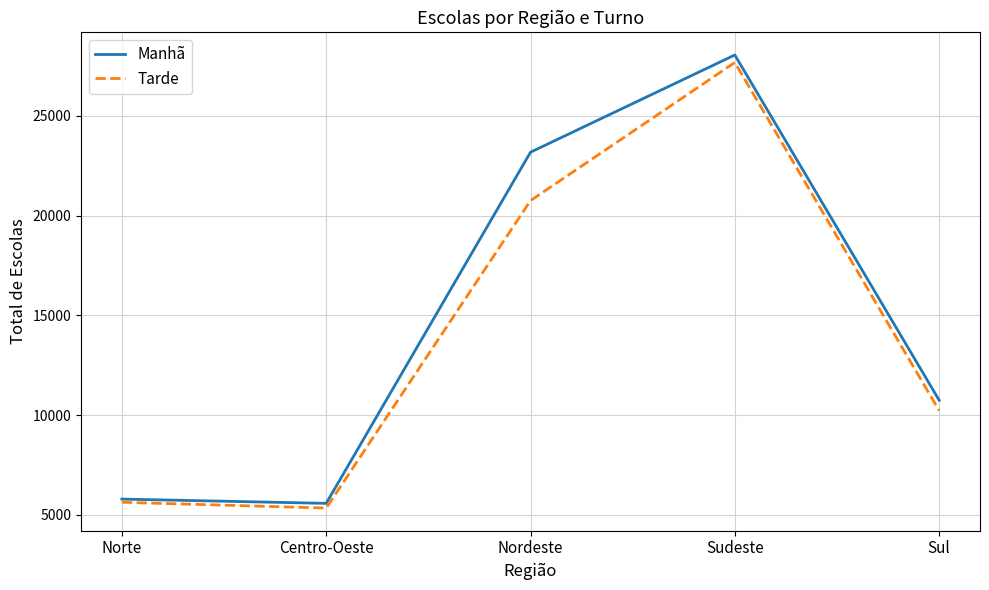

Which category has the highest value across all series?

Sudeste